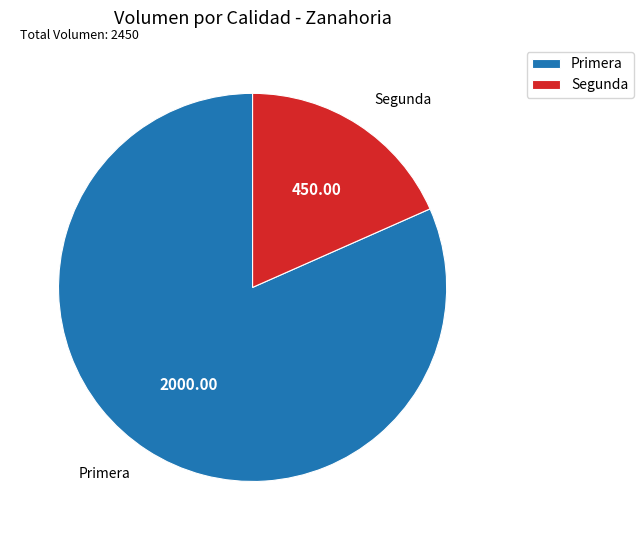

Is it true that Segunda is 18% of the pie?

True